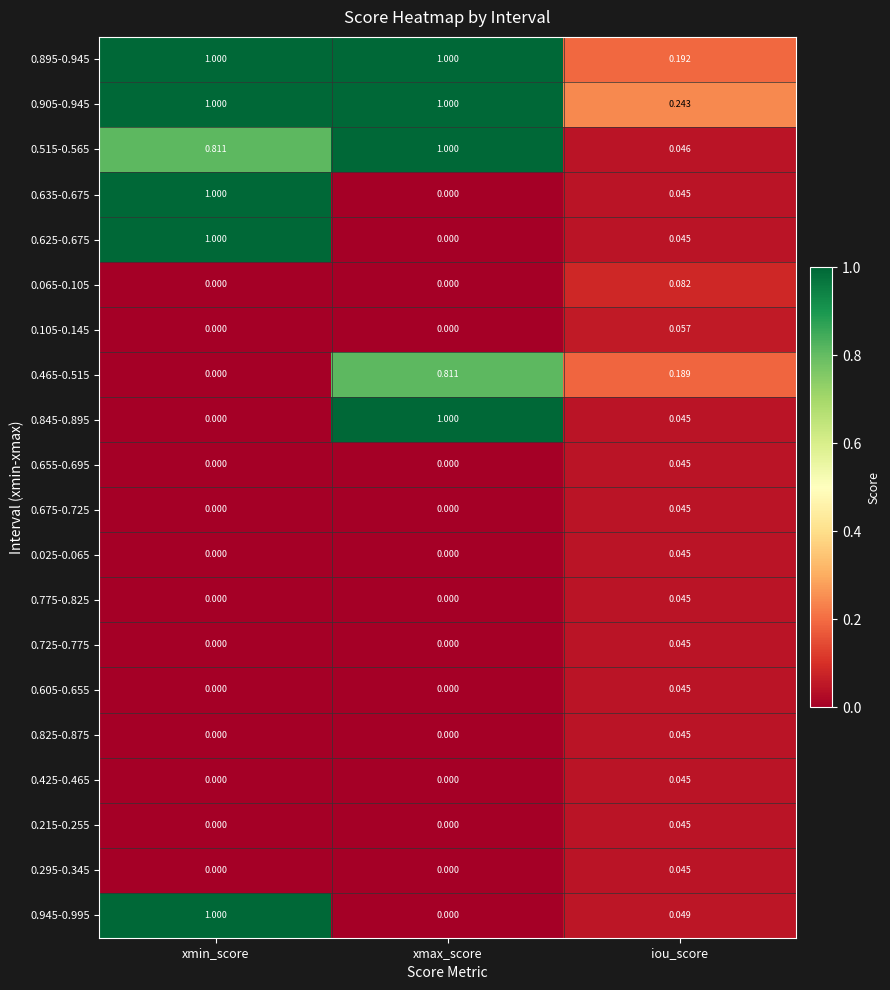

Is the value of 0.675-0.725 at xmin_score greater than the value of 0.905-0.945 at xmax_score?

No